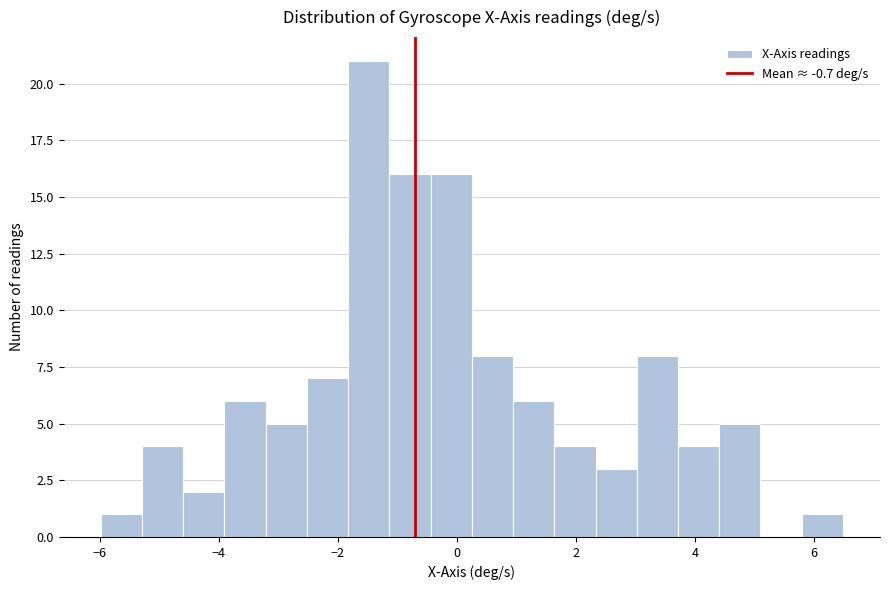

Read against the x-axis, roughly where is the centre of the tallest bar?

-1.4